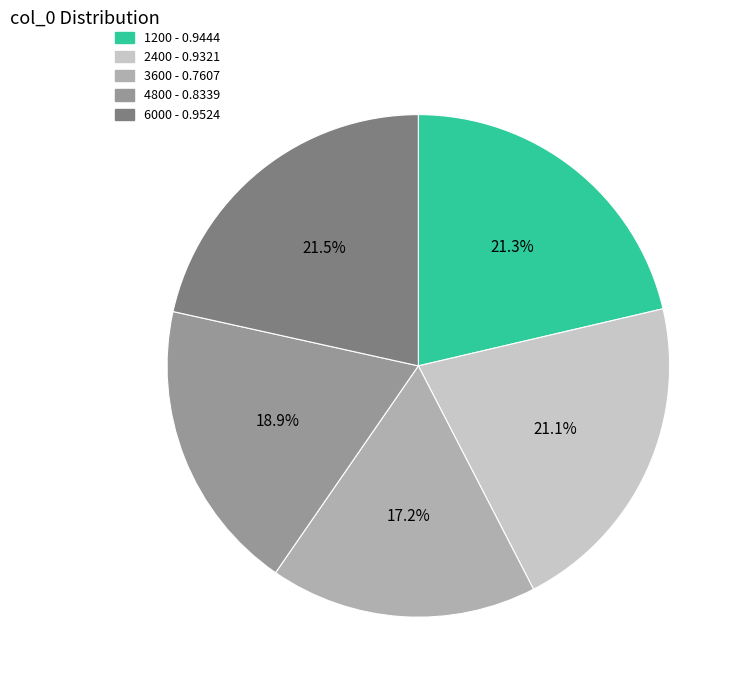

Does 4800 account for over 50% of the chart?

No